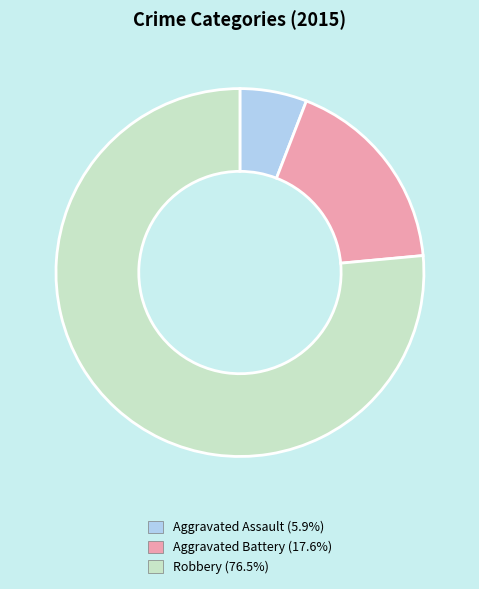

Rank the categories by value from highest to lowest.

Robbery, Aggravated Battery, Aggravated Assault